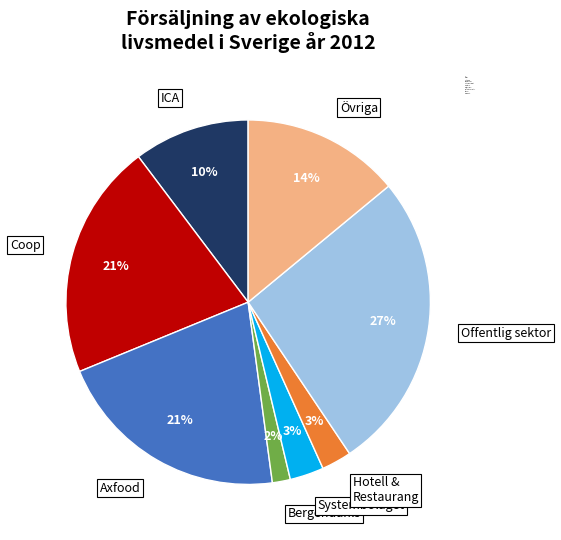

How many segments does this pie chart have?

8